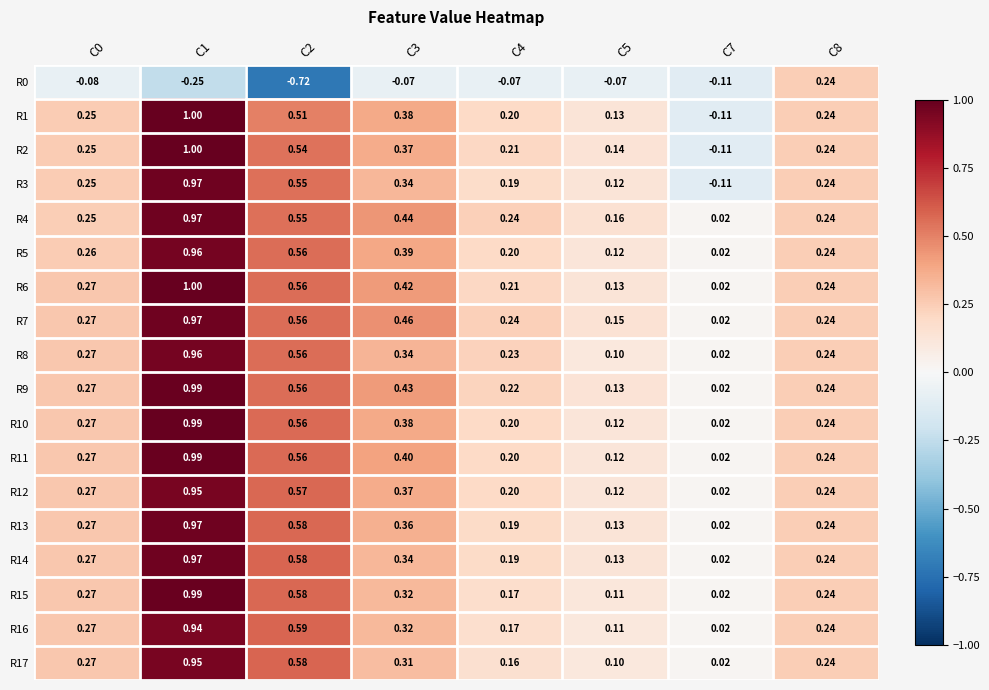

Is the value of R12 at C4 greater than the value of R7 at C4?

No